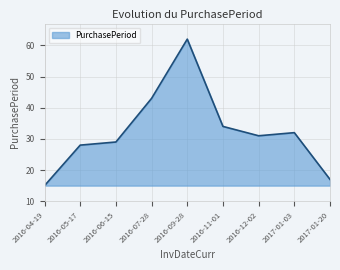

Which has a higher value, 2017-01-20 or 2016-11-01?

2016-11-01